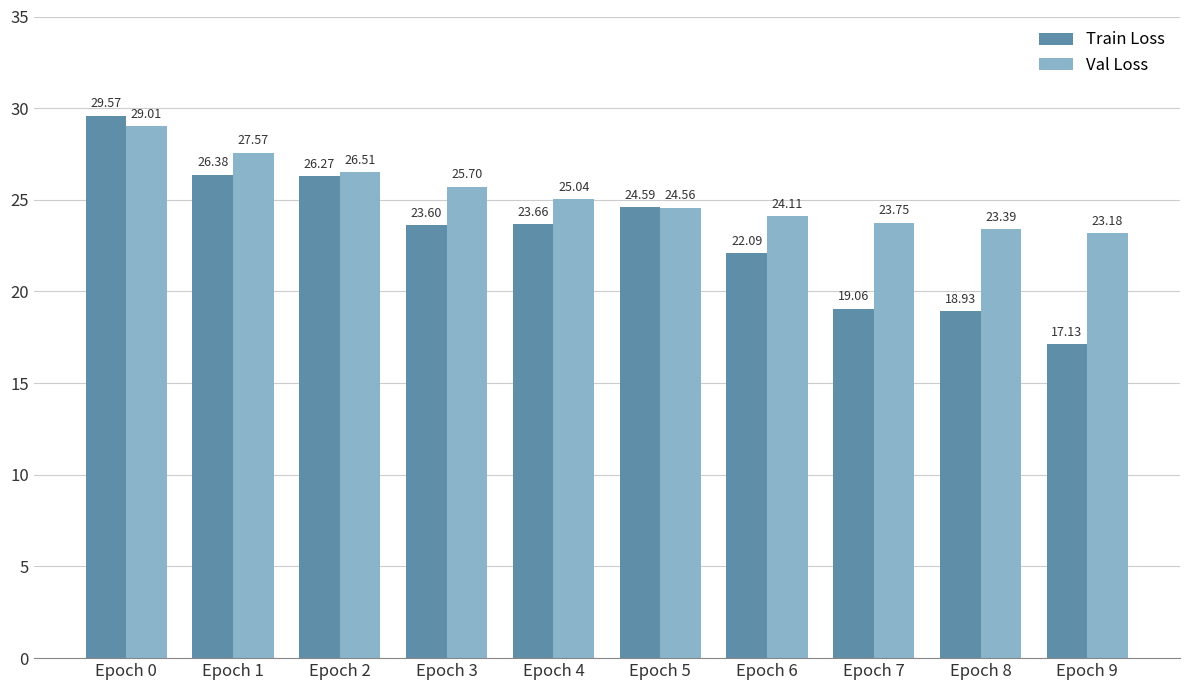

How many bars are there in total?

20